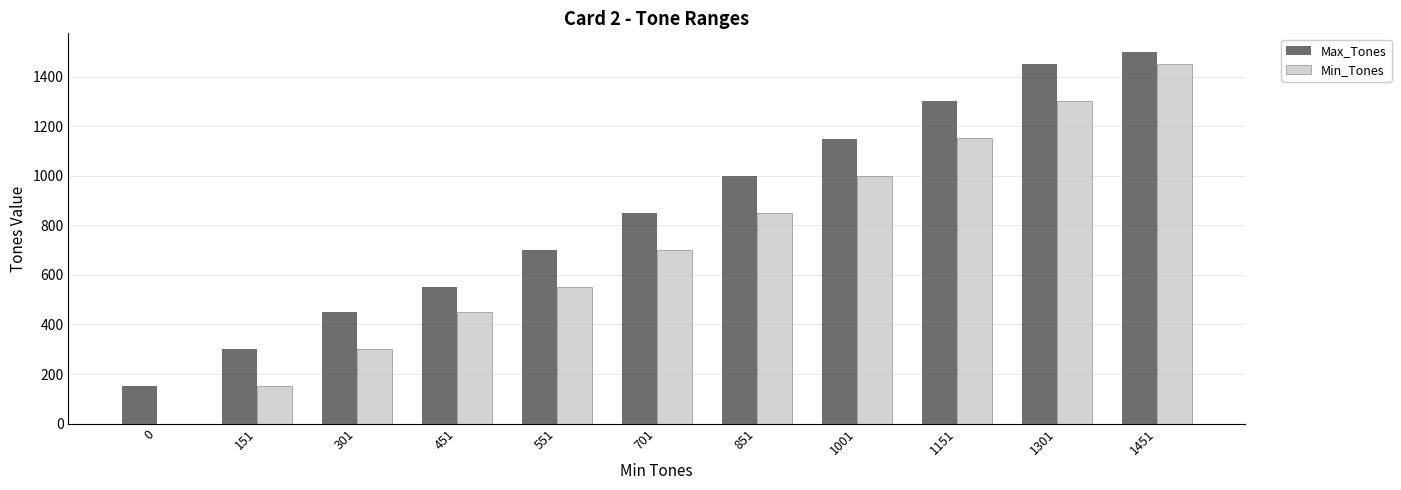

The Min_Tones series shows 151 at 151. True or false?

True